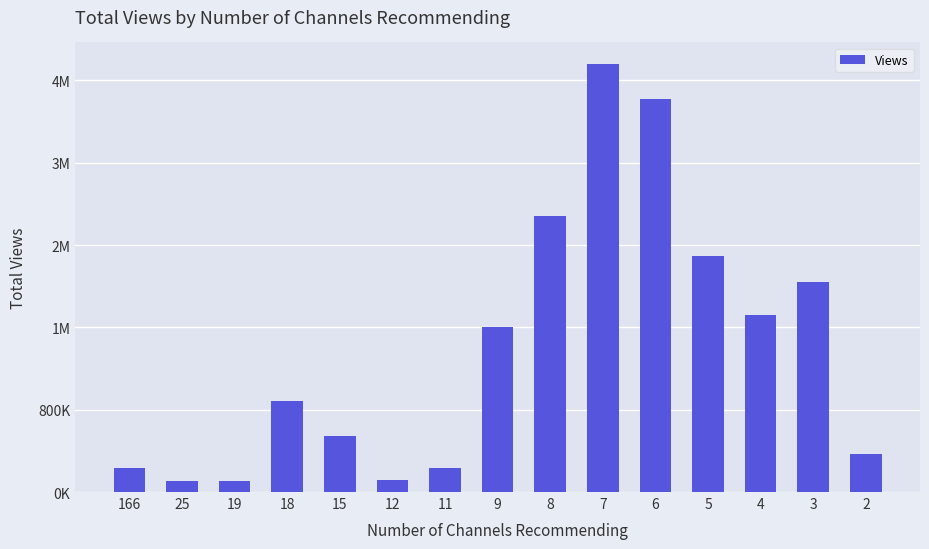

Rank the categories by value from lowest to highest.

19, 25, 12, 11, 166, 2, 15, 18, 9, 4, 3, 5, 8, 6, 7